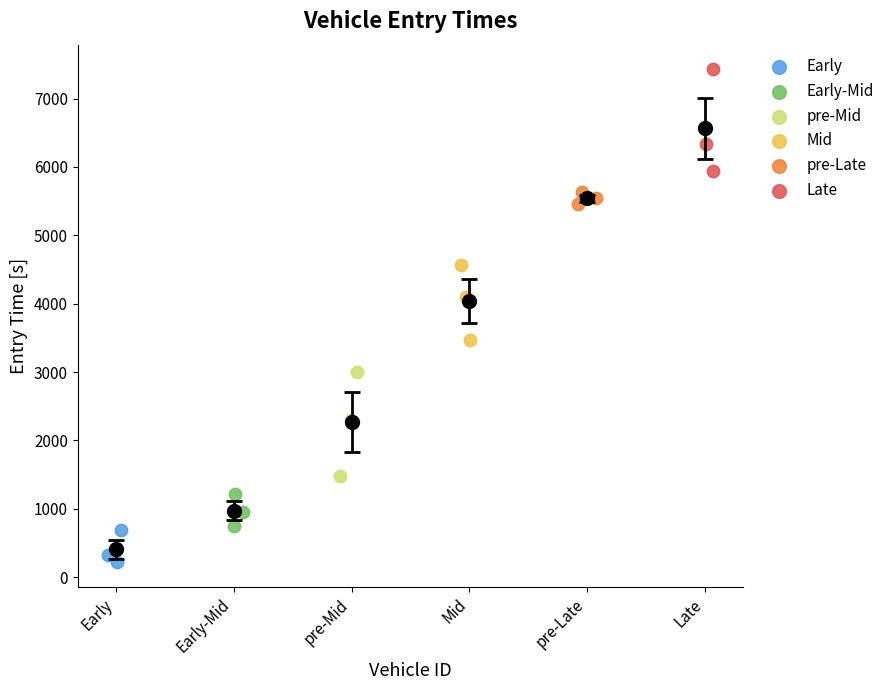

Which series has the largest Y range (max minus min)?

pre-Mid